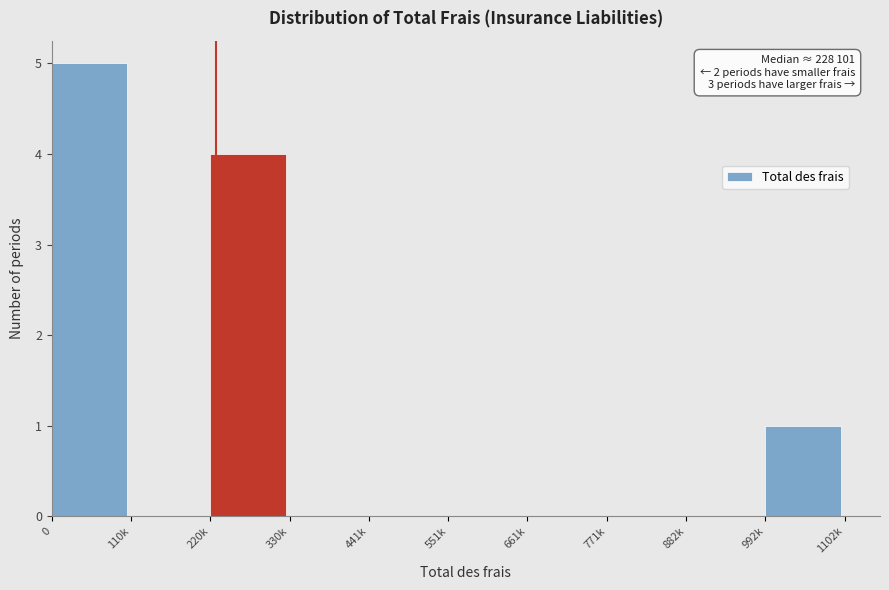

Reading left to right, transcribe all the data shown in this chart.

0=5	110k=0	220k=4	330k=0	441k=0	551k=0	661k=0	771k=0	882k=0	992k=1